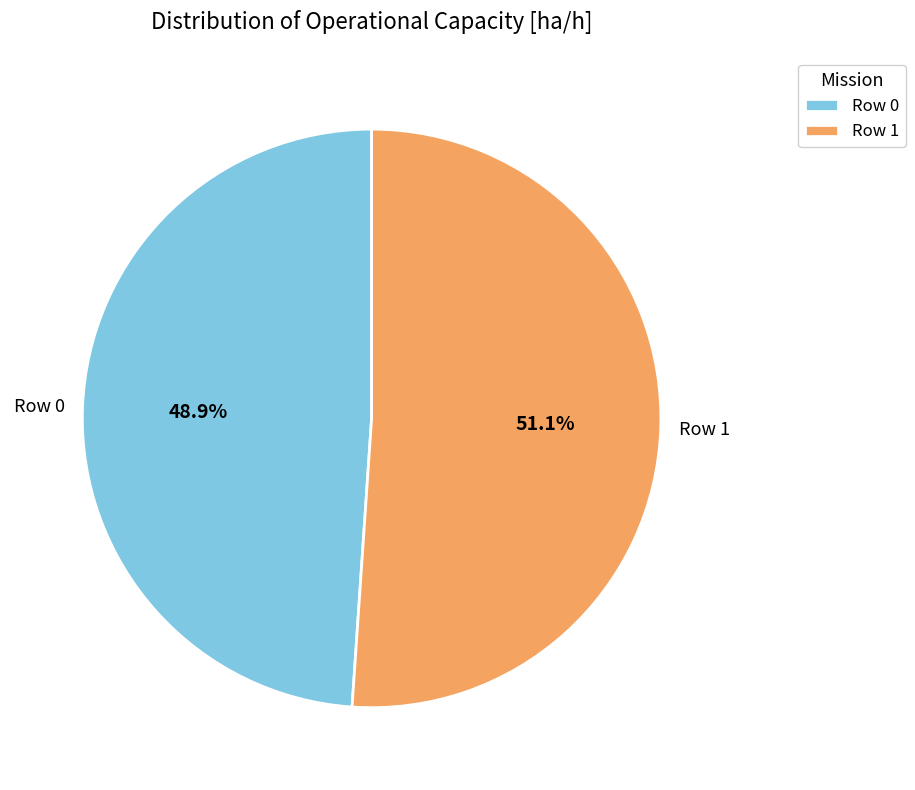

How many segments does this pie chart have?

2